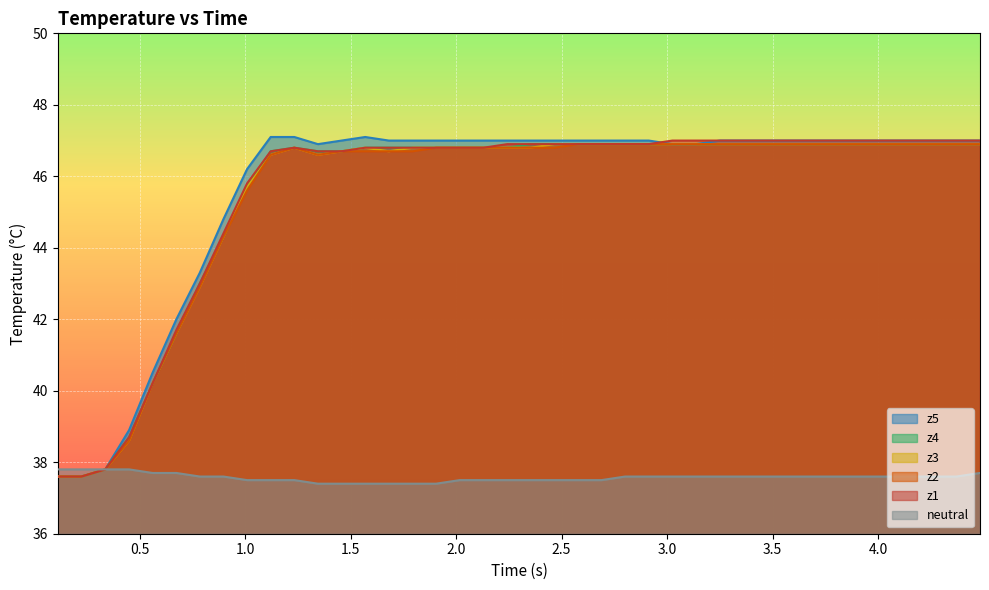

Count the neutral values in the range 37 to 38.

40